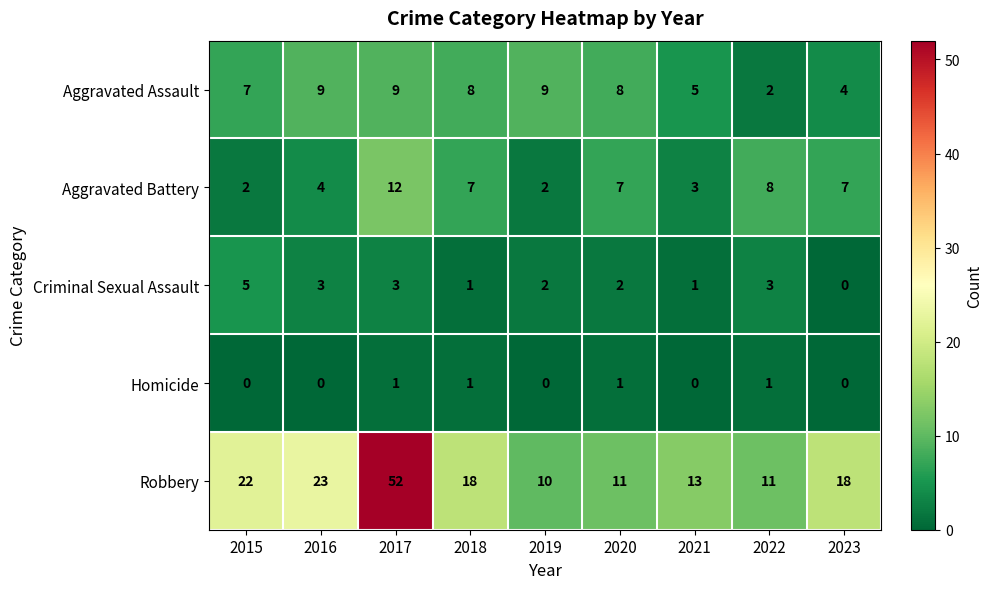

Which category has the highest value in the Aggravated Battery series?

2017